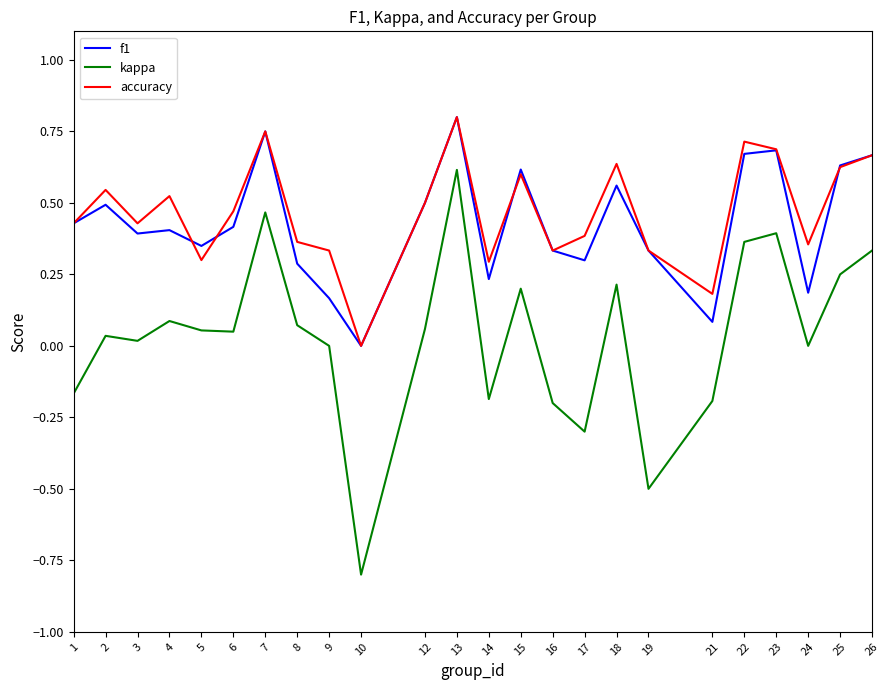

Does the chart have visible grid lines?

No